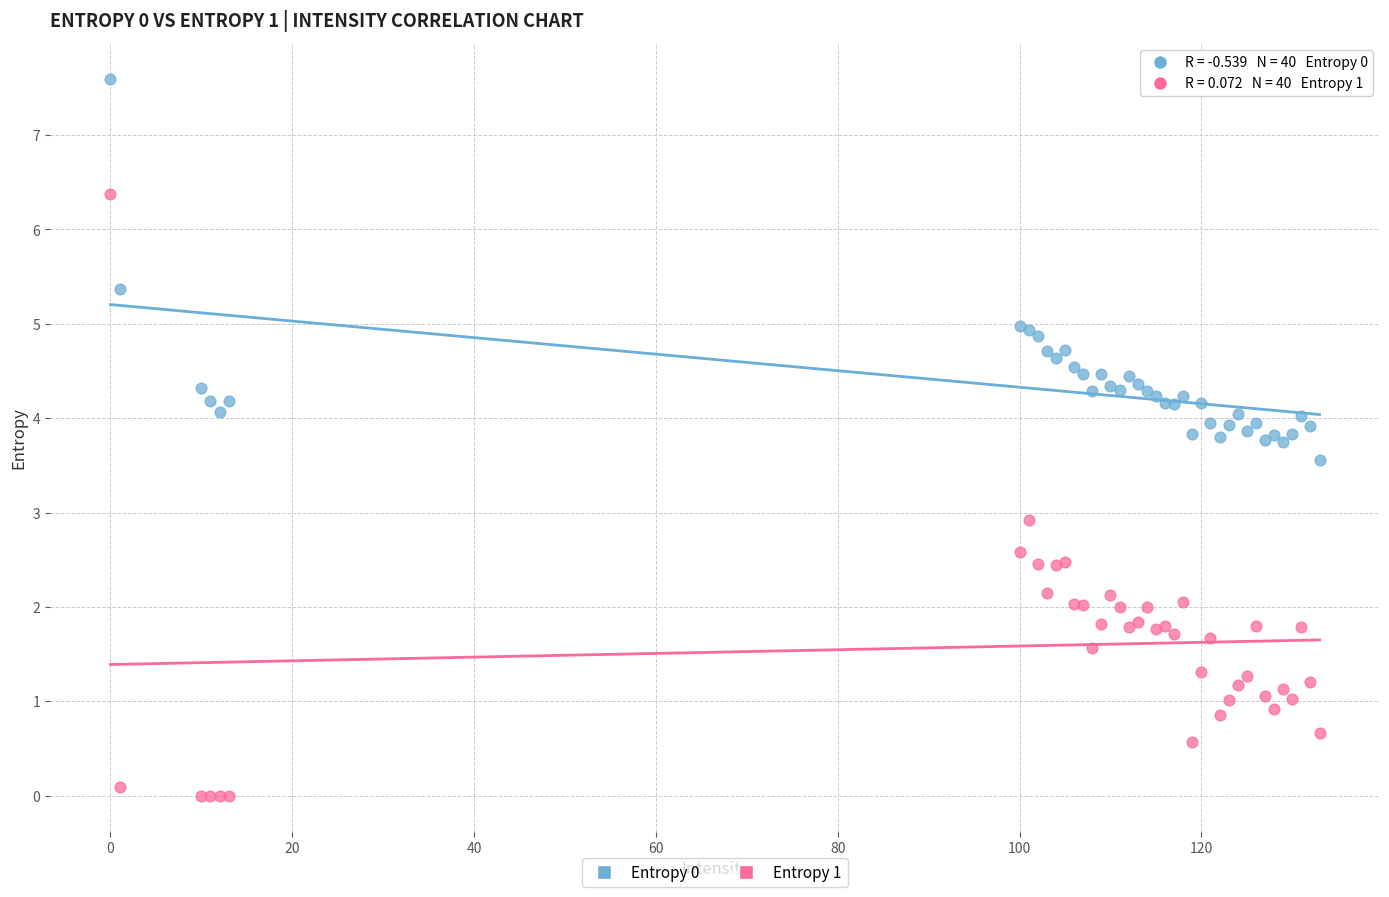

What is the X range (max minus min) for the scatter plot?

133.0